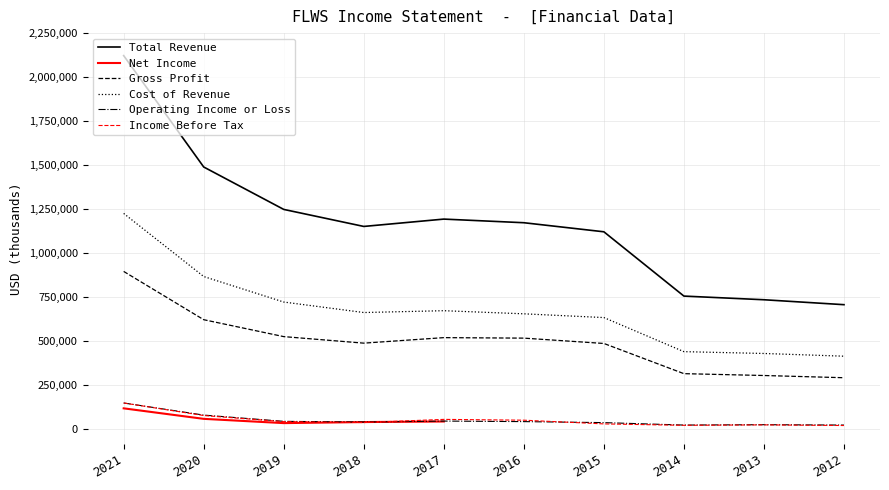

True or false: Net Income has a value of 12678 at 2013.

False